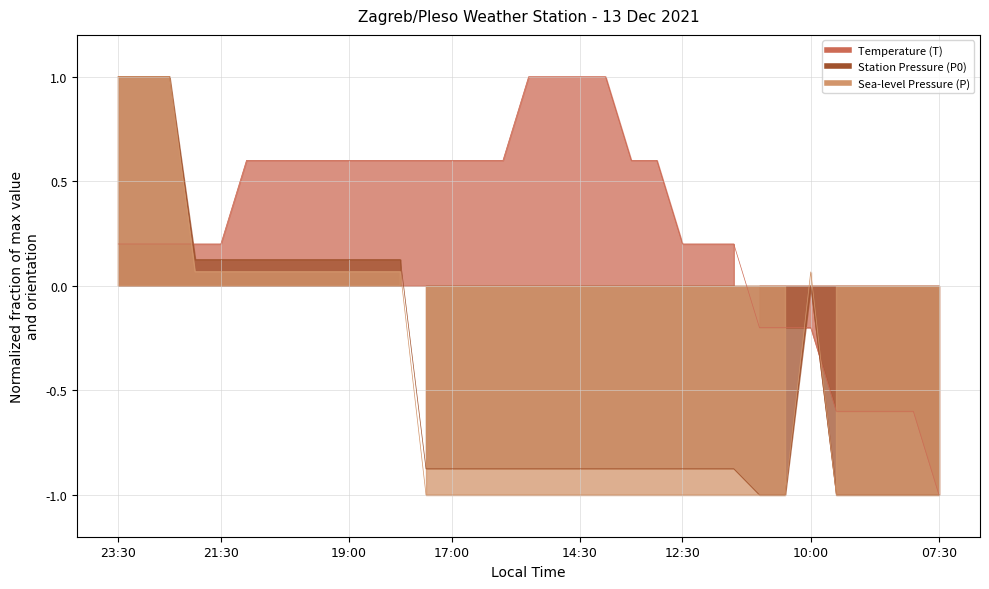

What is the sum of the Sea-level Pressure (P) values at 17:00 and 12:00?

-2.0